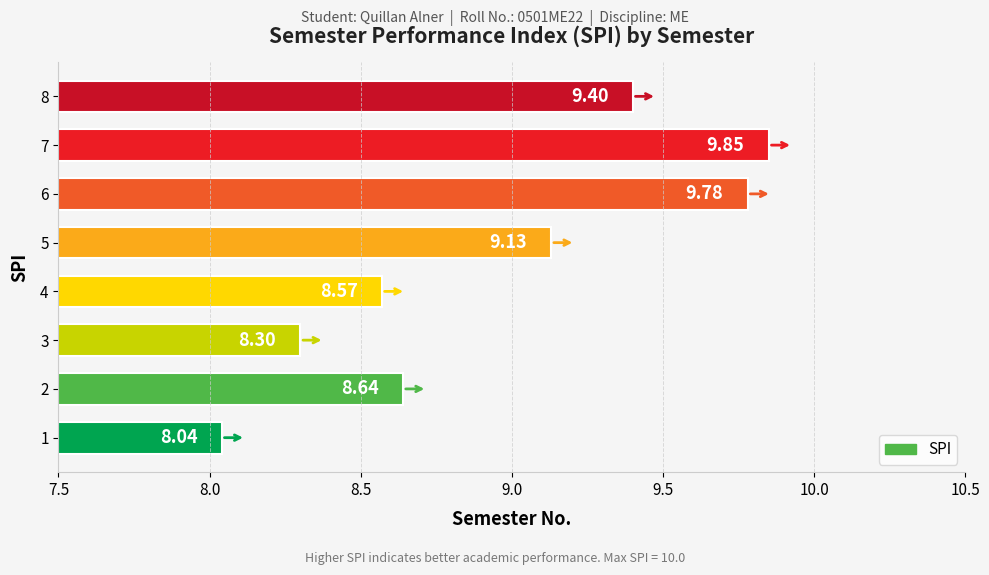

What is the minimum value shown in the chart?

8.0